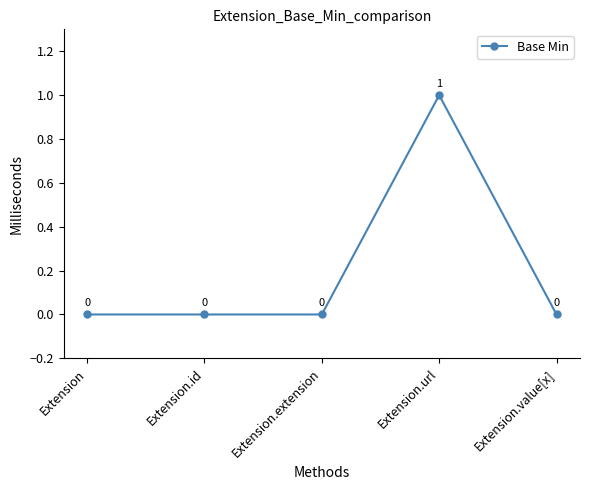

Is it true that the value at Extension.url is 2?

False